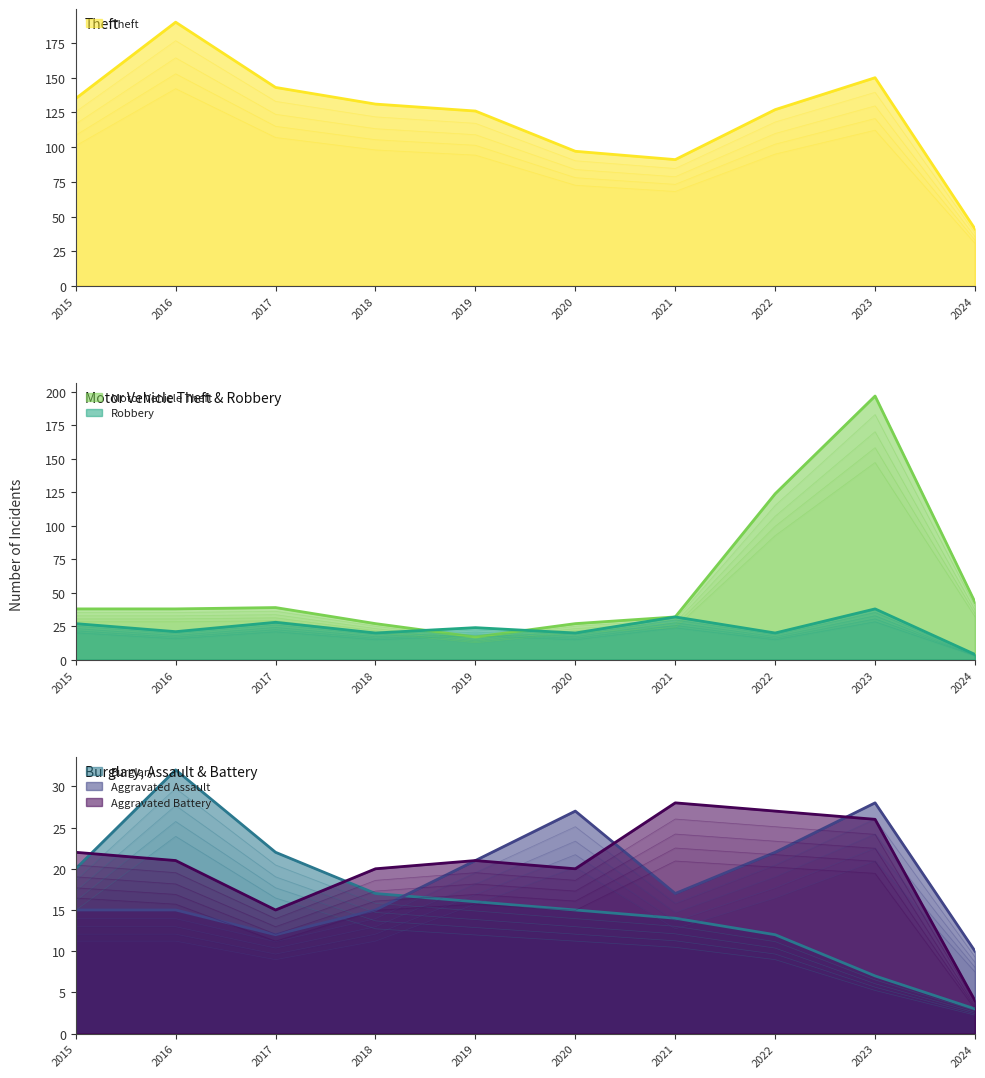

What is the sum of the Aggravated Battery values at 2016 and 2023?

47.0